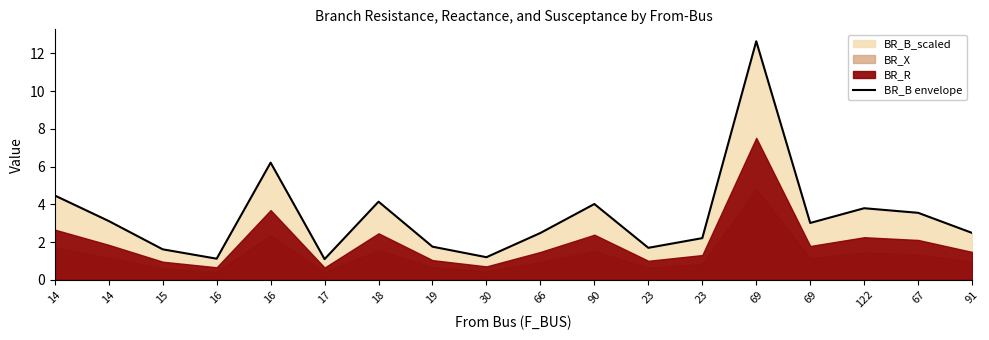

Approximately how many times larger is the value at 19 compared to 15?

1.1